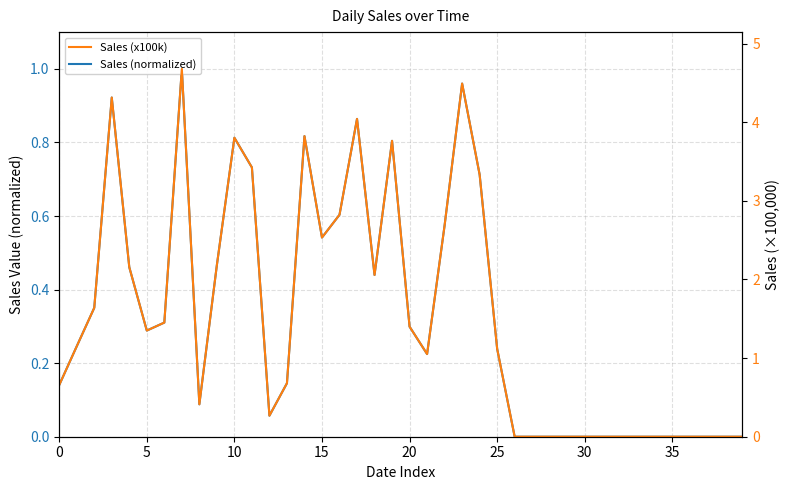

What are all the series names shown in the legend?

Sales (normalized), Sales (x100k)